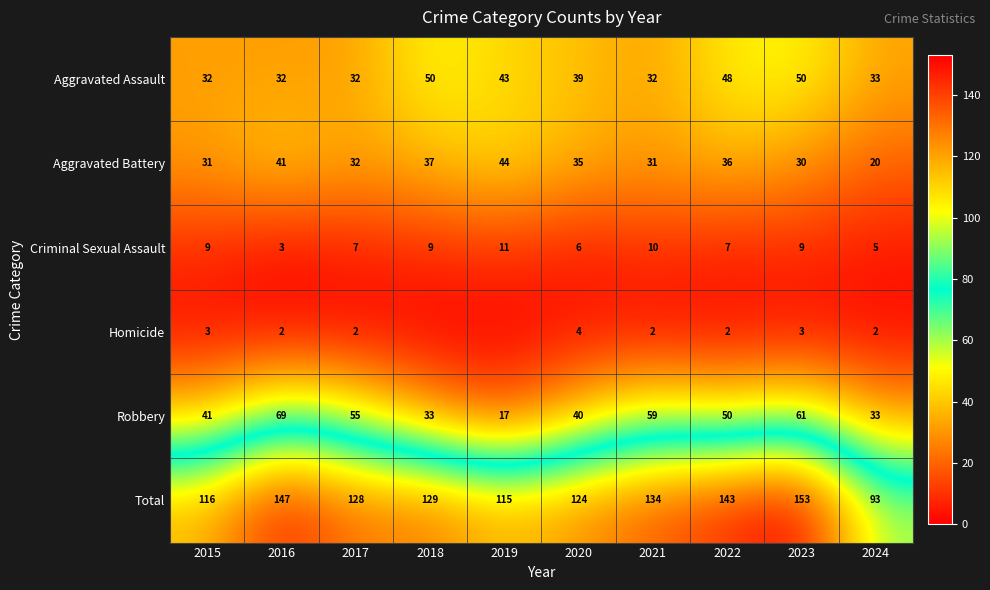

What is the average value of the Aggravated Battery series?

34